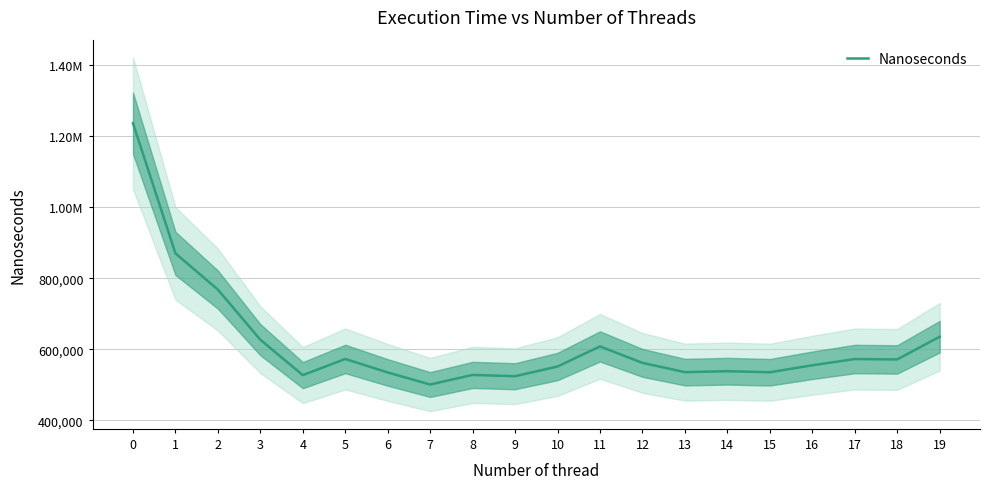

List the labels in order of value, smallest first.

7, 9, 4, 8, 6, 15, 13, 14, 10, 16, 12, 18, 17, 5, 11, 3, 19, 2, 1, 0